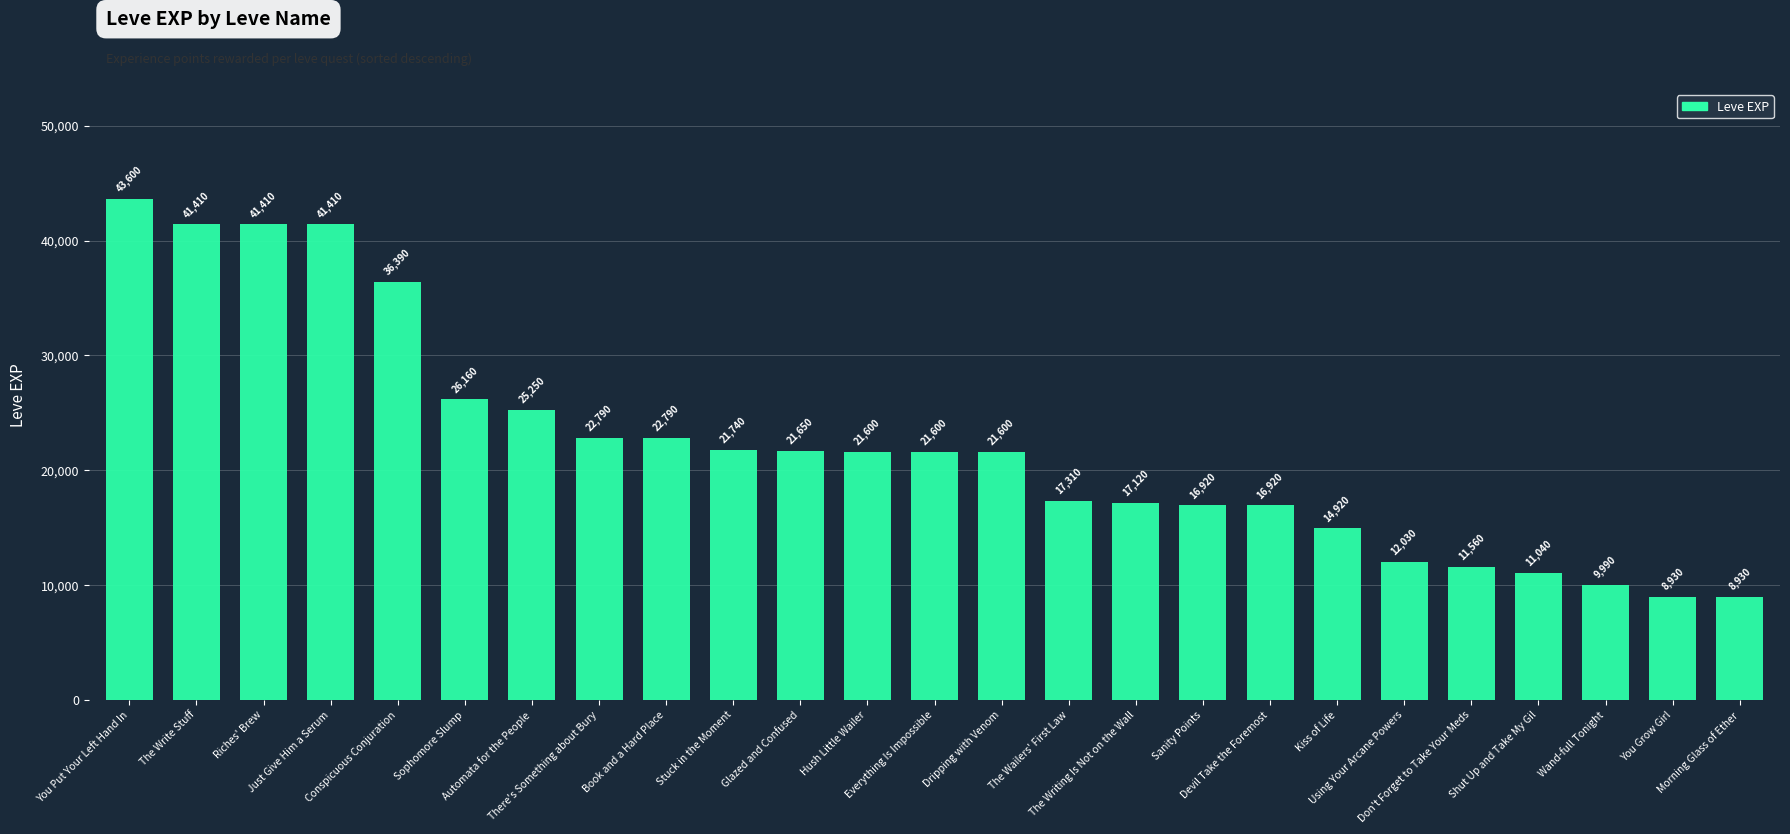

The value at Dripping with Venom is 21600. True or false?

True